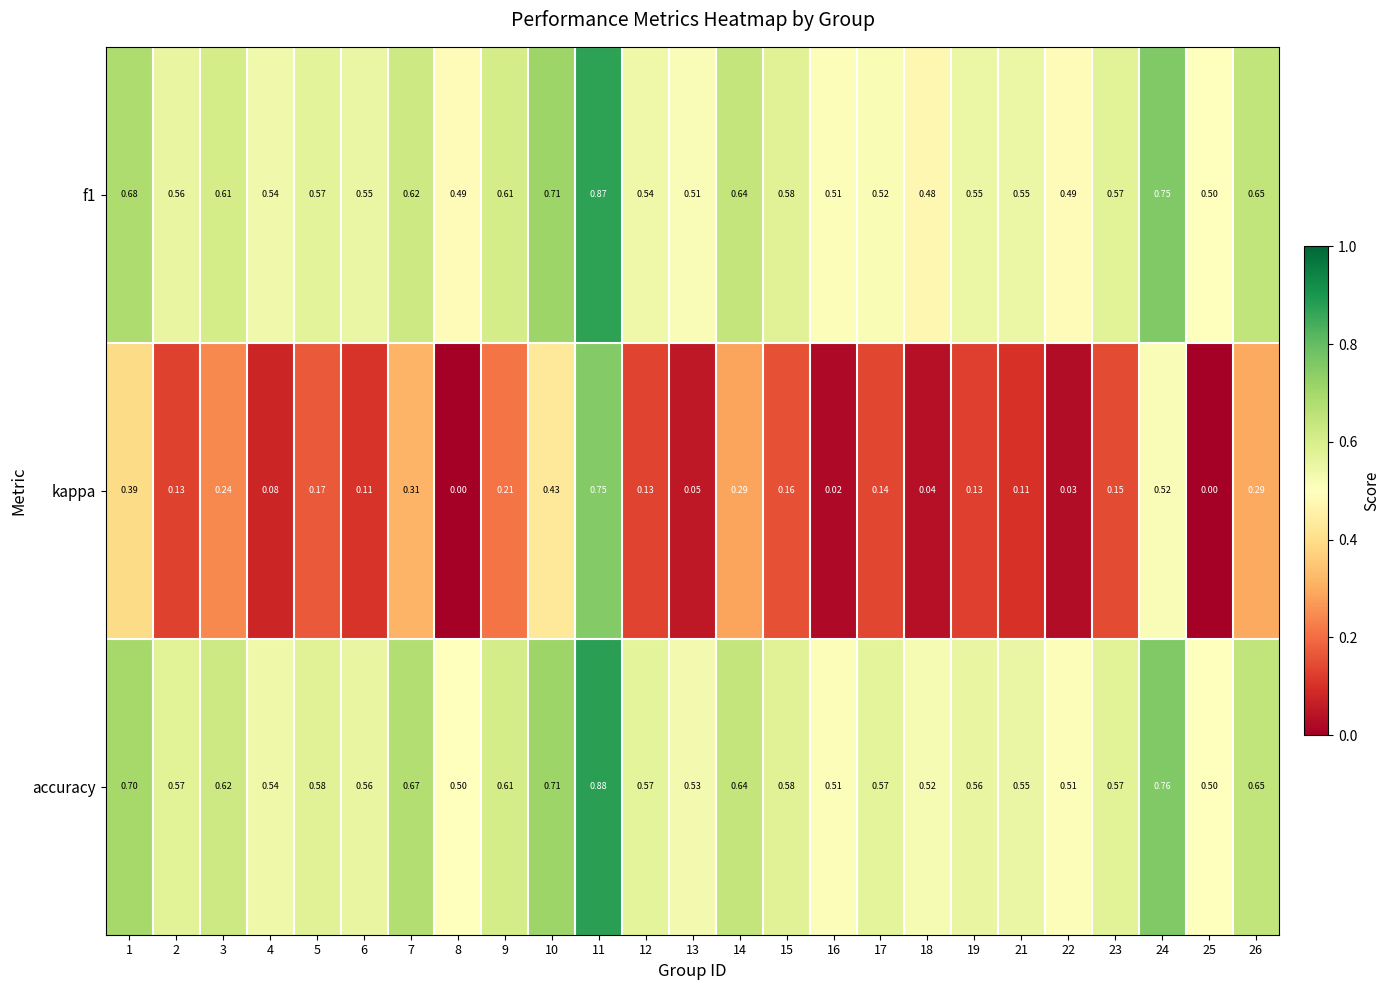

Which series has the largest total across all categories?

accuracy